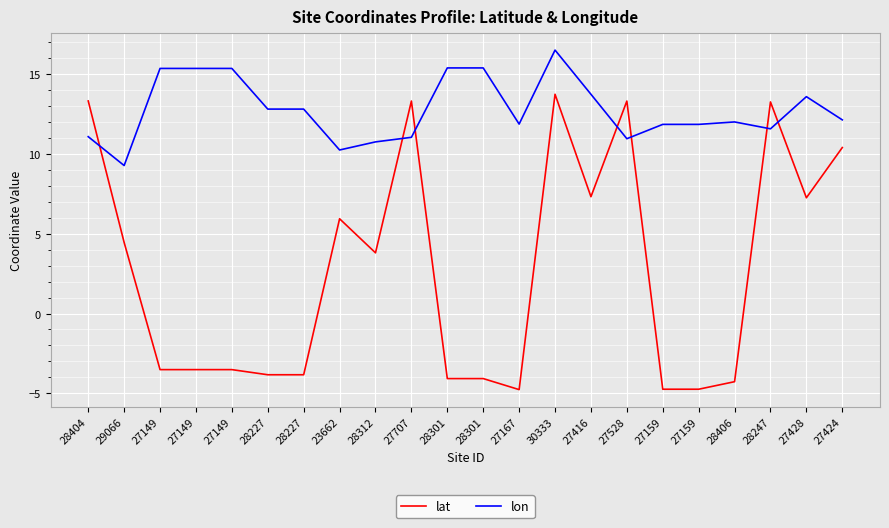

Which series has the largest range (max minus min)?

lat